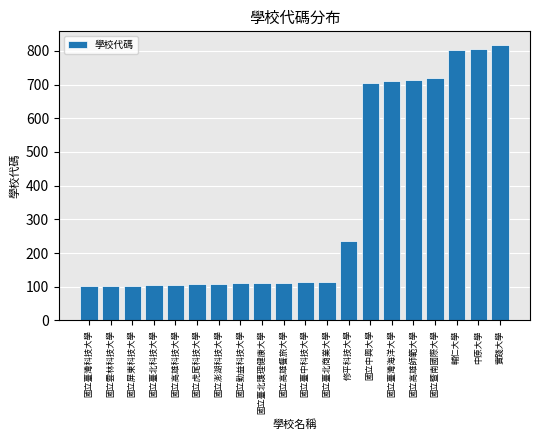

What is the label of the 12th bar from the right?

國立臺北護理健康大學